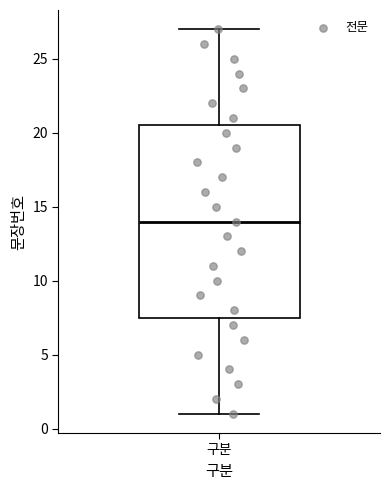

Read this box plot against the y-axis: the position of the median line, the range covered by the box, and the ends of both whiskers. The values are not printed on the chart, so give them approximately, as read against the axis.

median 14.0, box 7.5 to 20.5, whiskers 1.0 to 27.0